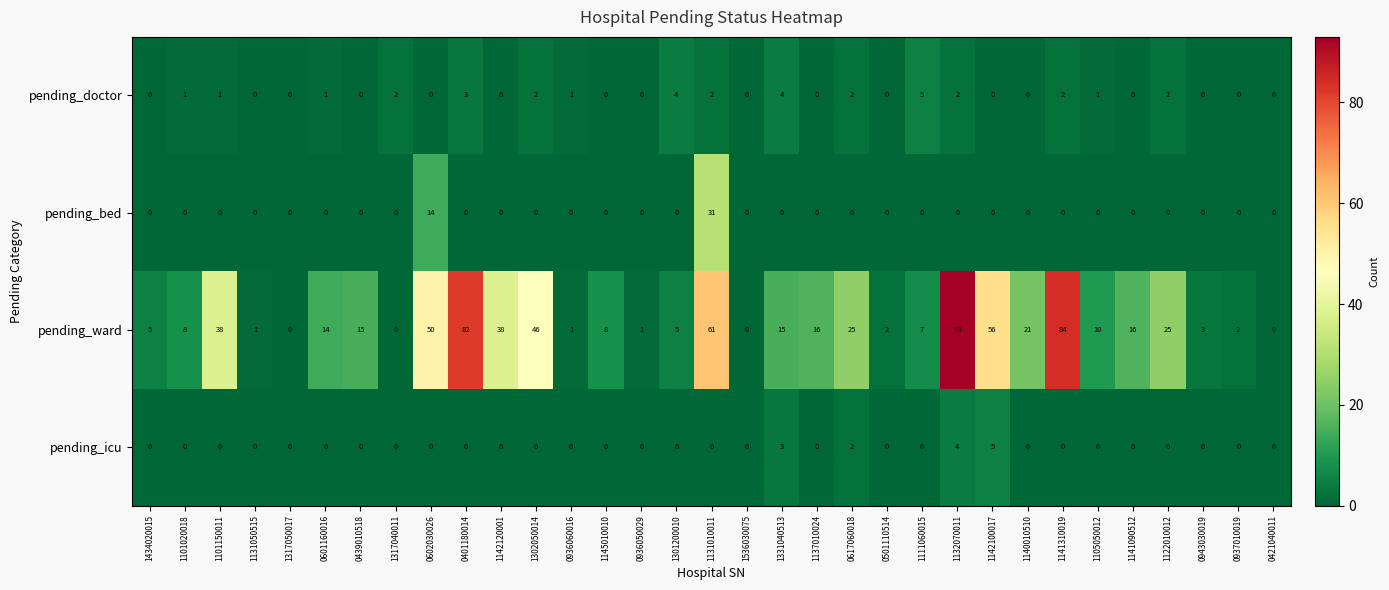

The value of pending_ward at 1301200010 is 5. True or false?

True